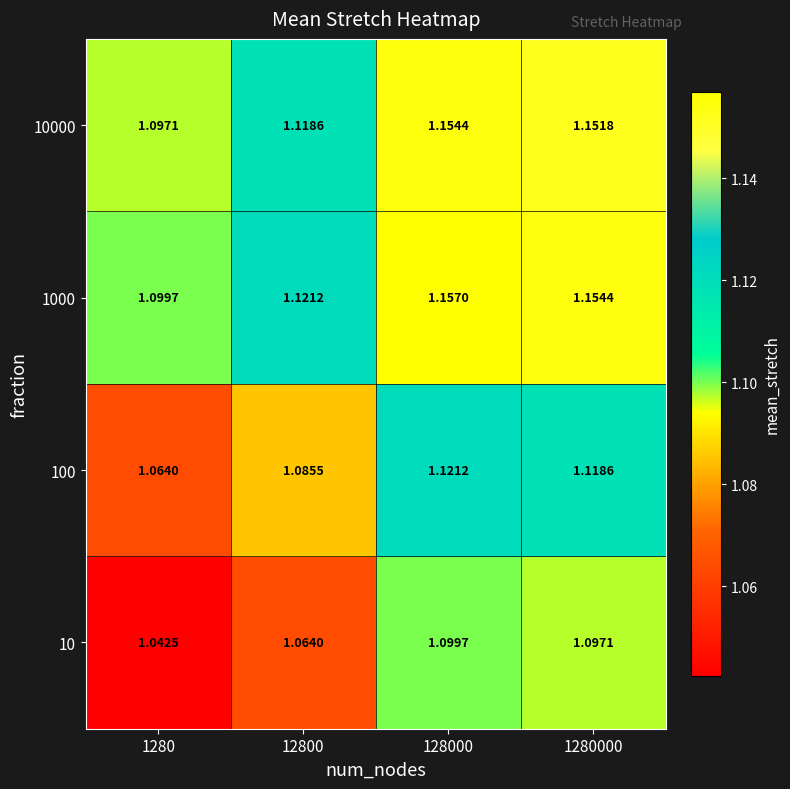

Is the value of 10000 at 1280000 greater than the value of 10 at 1280000?

Yes